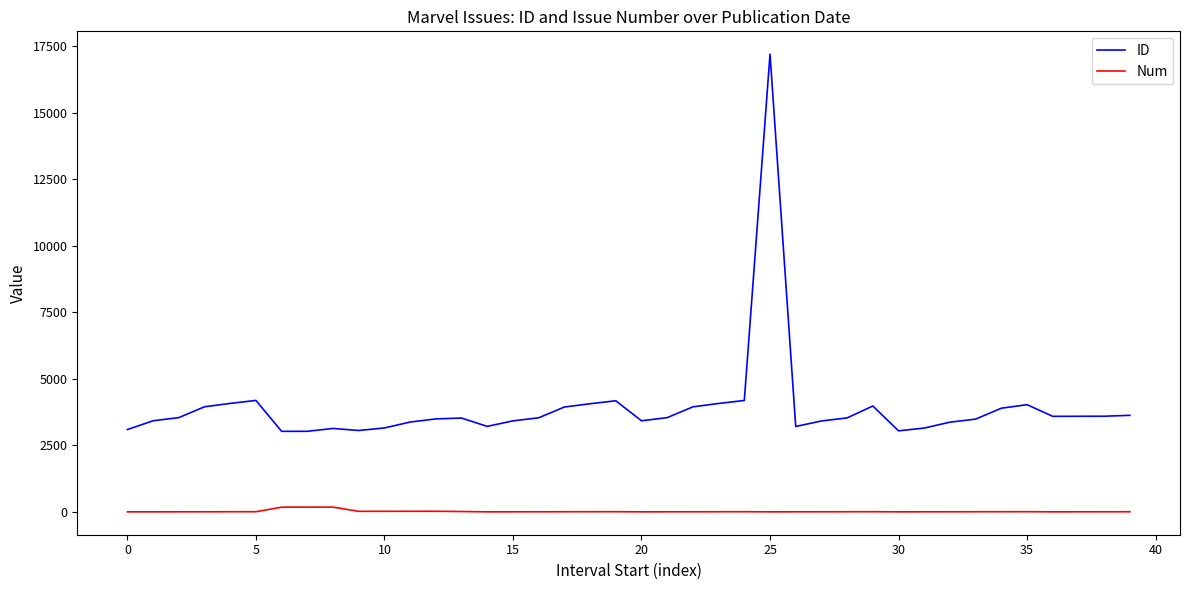

What is the smallest value displayed?

1